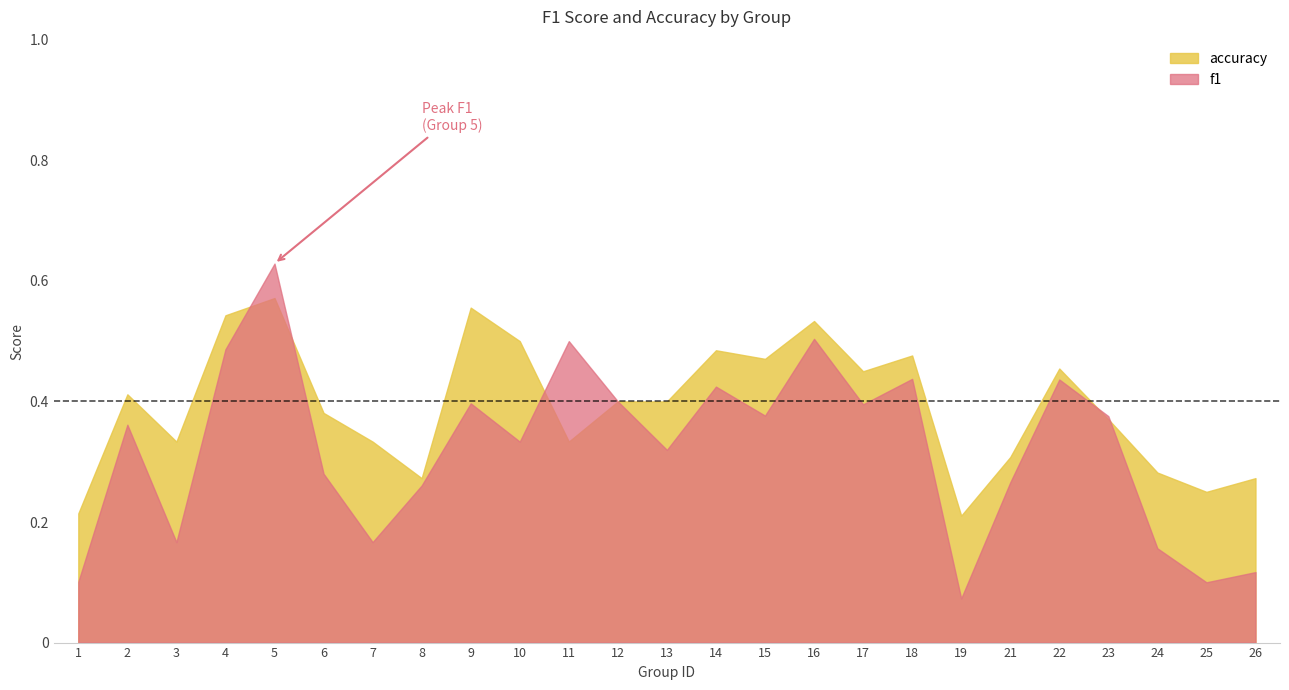

How many data points does each series have?

25